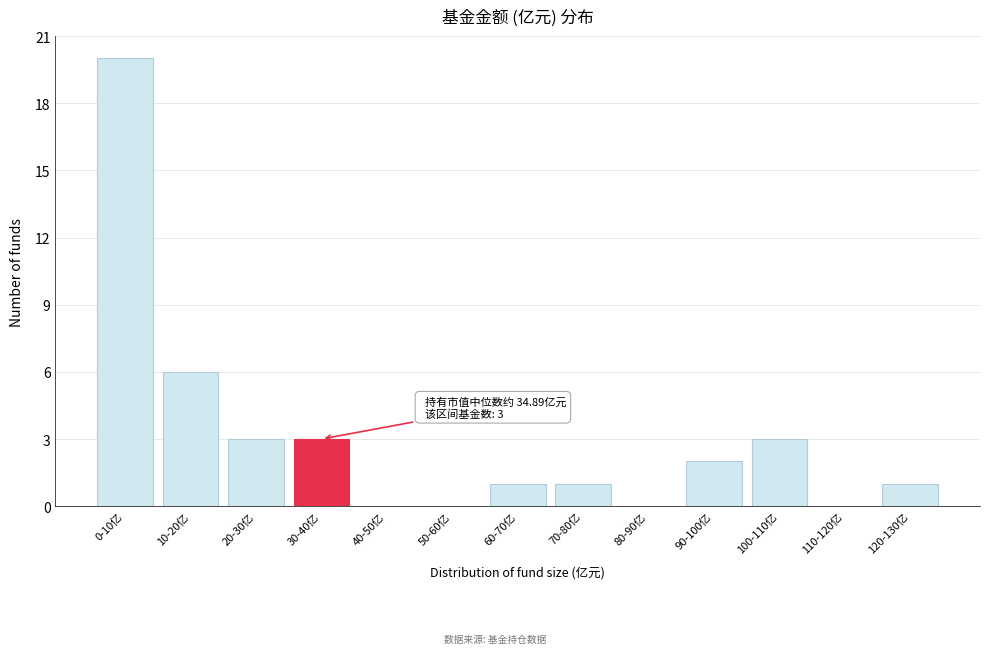

Reading left to right, transcribe all the data shown in this chart.

0-10亿=20	10-20亿=6	20-30亿=3	30-40亿=3	40-50亿=0	50-60亿=0	60-70亿=1	70-80亿=1	80-90亿=0	90-100亿=2	100-110亿=3	110-120亿=0	120-130亿=1